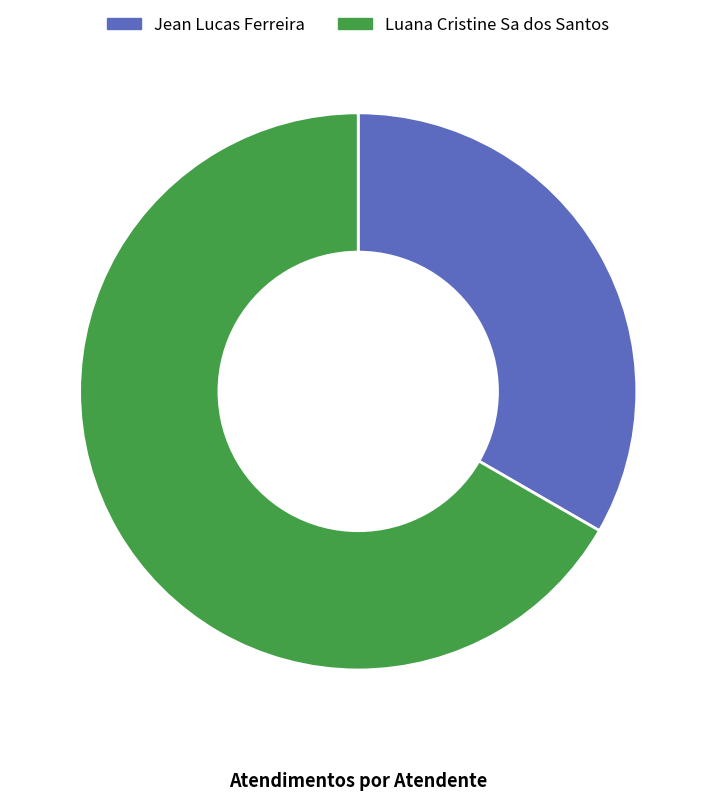

Rank the categories by value from highest to lowest.

Luana Cristine Sa dos Santos, Jean Lucas Ferreira